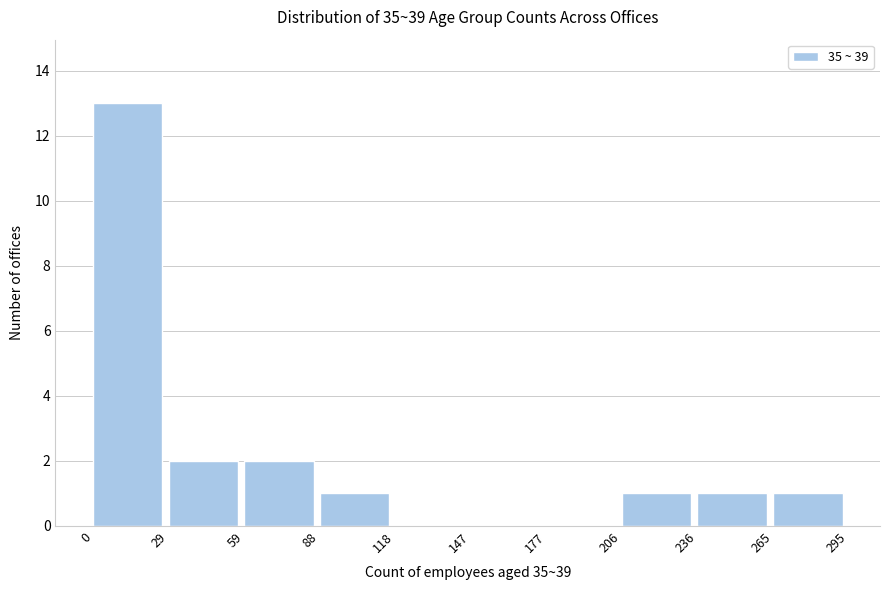

Reading left to right, list every bar in this chart as the range it spans on the x-axis followed by its height. The values are not printed on the chart, so give them approximately, as read against the axis.

0 to 29: 13
29 to 59: 2
59 to 88: 2
88 to 118: 1
118 to 147: 0
147 to 177: 0
177 to 206: 0
206 to 236: 1
236 to 265: 1
265 to 295: 1